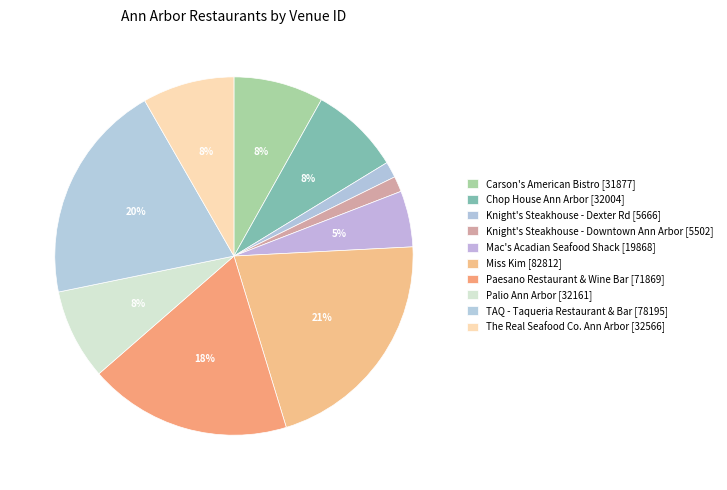

How many slices are in this pie chart?

10